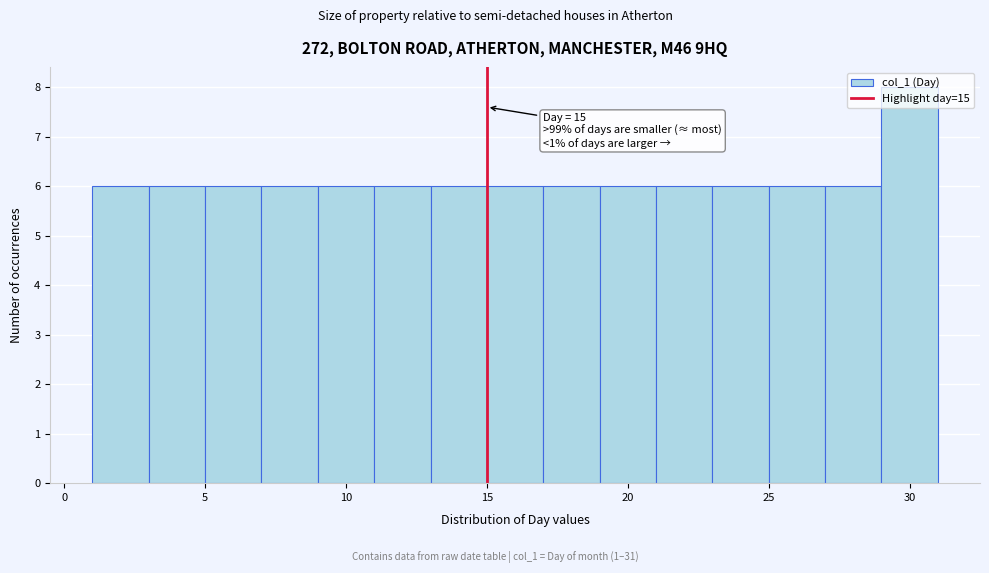

Over which range of the x-axis is the bar tallest?

29 to 31